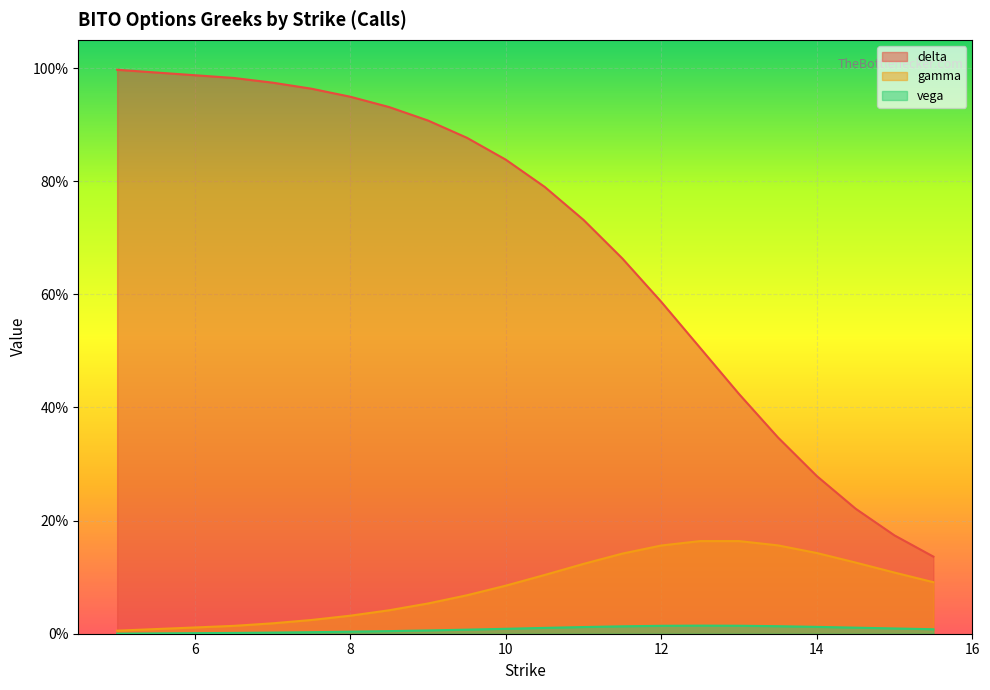

True or false: gamma and delta intersect in this chart.

False